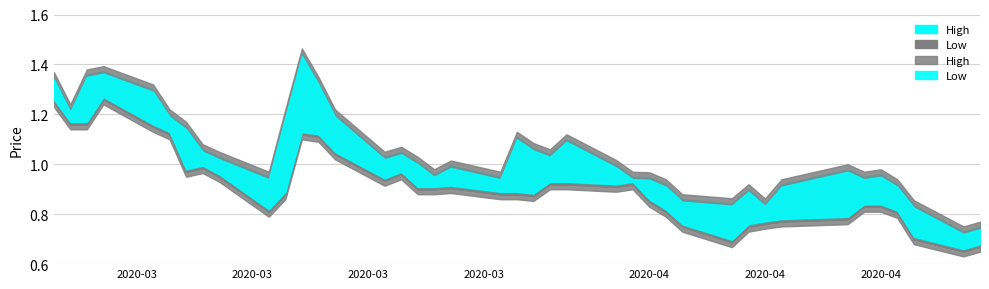

Reading left to right, extract all data points from this chart.

High: 1.4	1.2	1.4	1.4	1.3	1.2	1.1	1.1	1.0	0.9	1.2	1.4	1.3	1.2	1.0	1.1	1.0	1.0	1.0	0.9	1.1	1.1	1.0	1.1	1.0	0.9	0.9	0.9	0.9	0.8	0.9	0.8	0.9	1.0	0.9	1.0	0.9	0.8	0.7	0.8
Low: 1.2	1.2	1.2	1.3	1.1	1.1	1.0	1.0	0.9	0.8	0.9	1.1	1.1	1.0	0.9	1.0	0.9	0.9	0.9	0.9	0.9	0.9	0.9	0.9	0.9	0.9	0.8	0.8	0.8	0.7	0.8	0.8	0.8	0.8	0.8	0.8	0.8	0.7	0.7	0.7